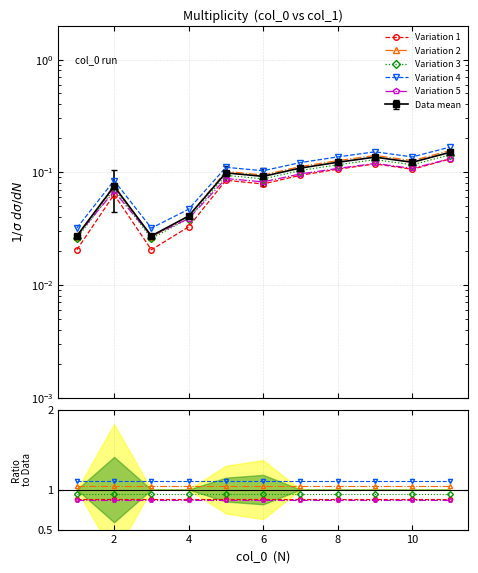

True or false: there are more than 1 points higher than both neighbors.

True